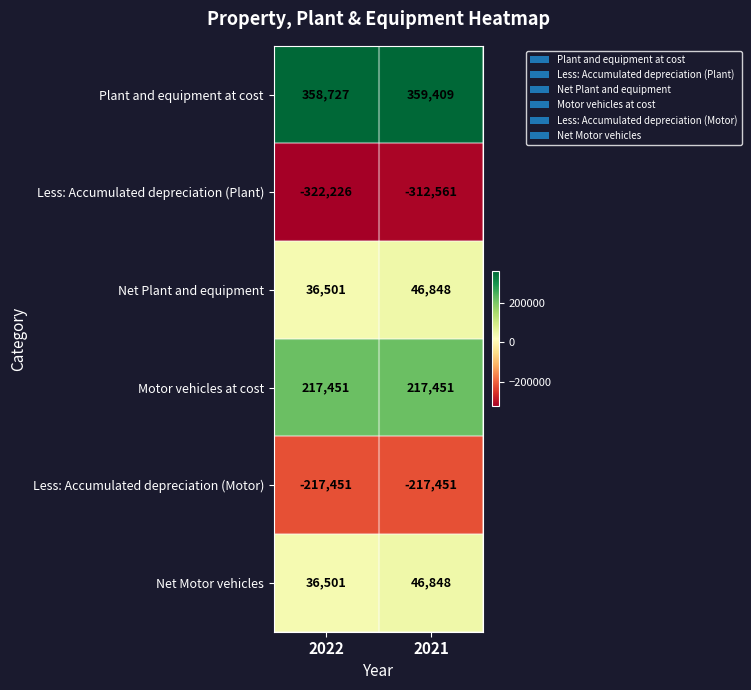

Is it true that Net Motor vehicles equals 73332 at 2021?

False